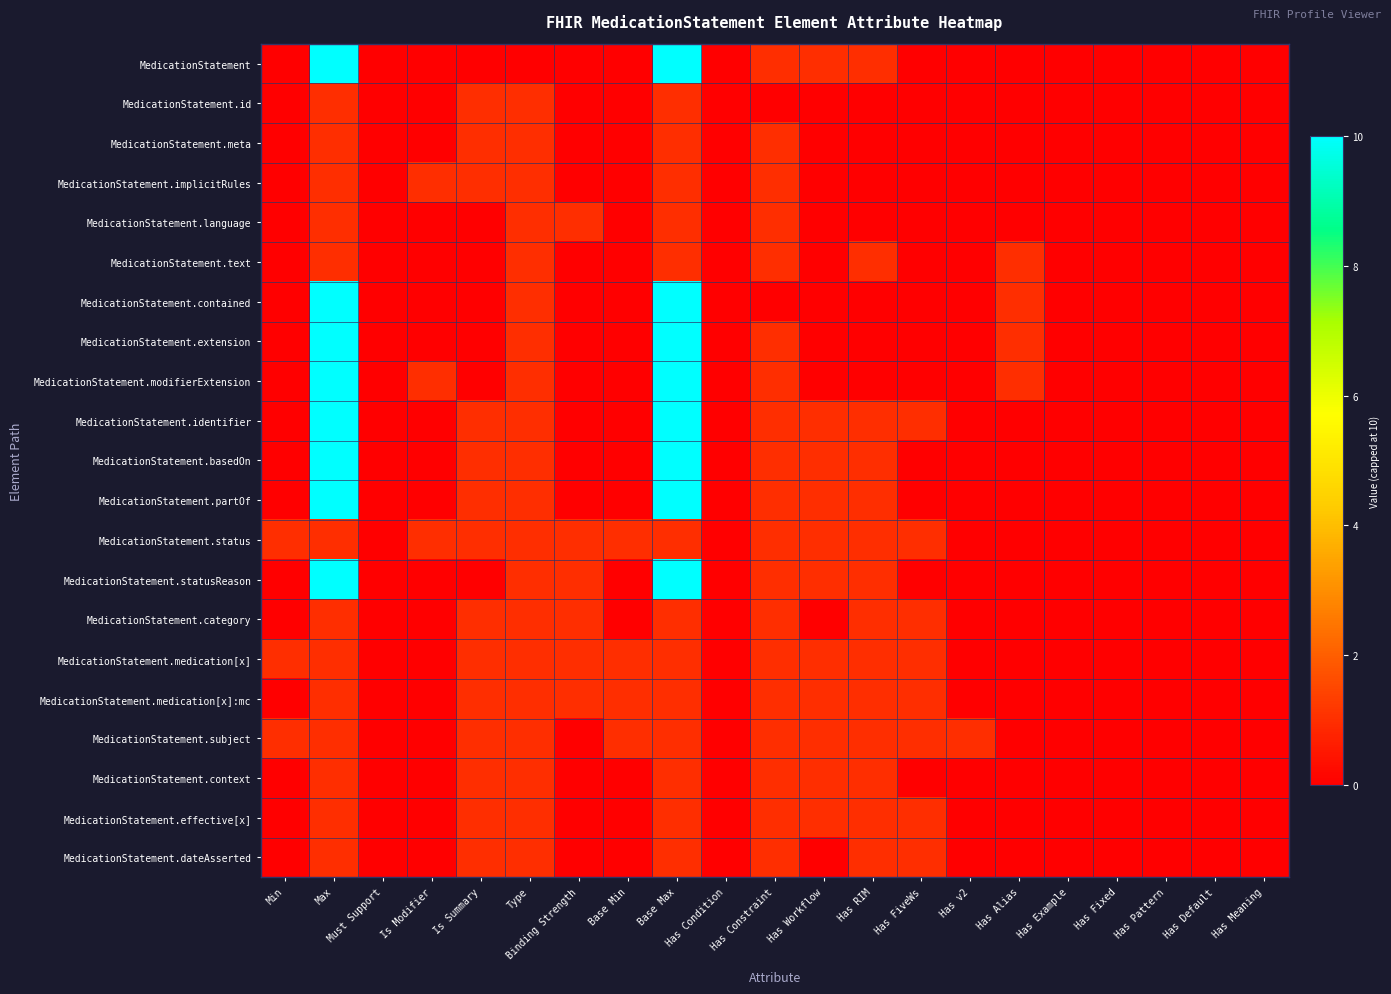

Which series has the widest spread of values?

MedicationStatement